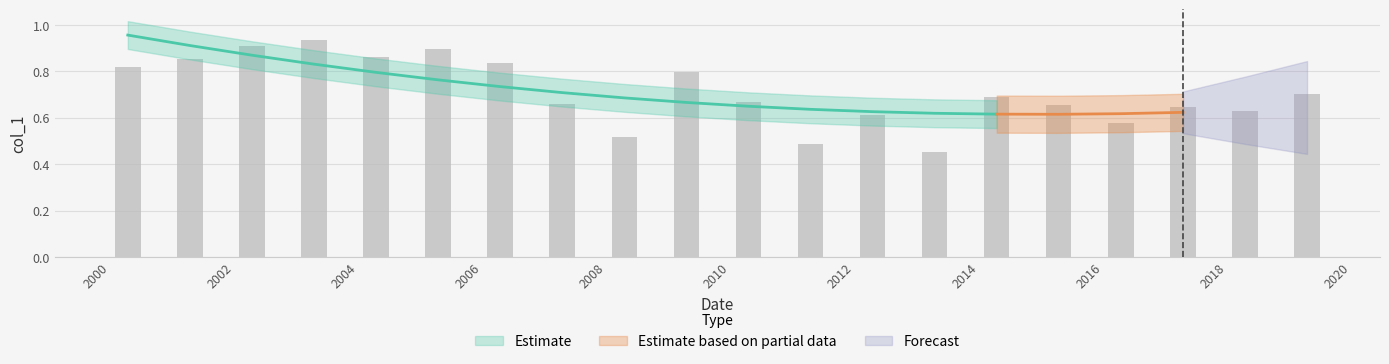

Which category has the lowest value across all series?

2013-04-15